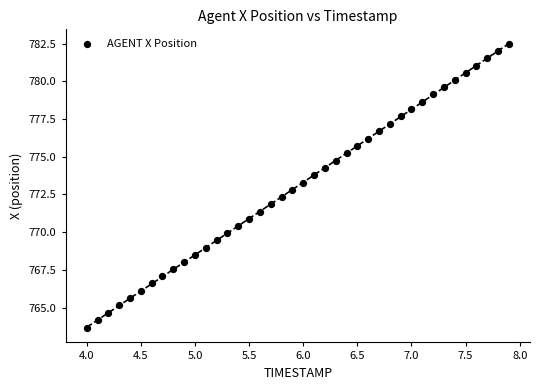

What is the range of Y values (max minus min)?

18.8